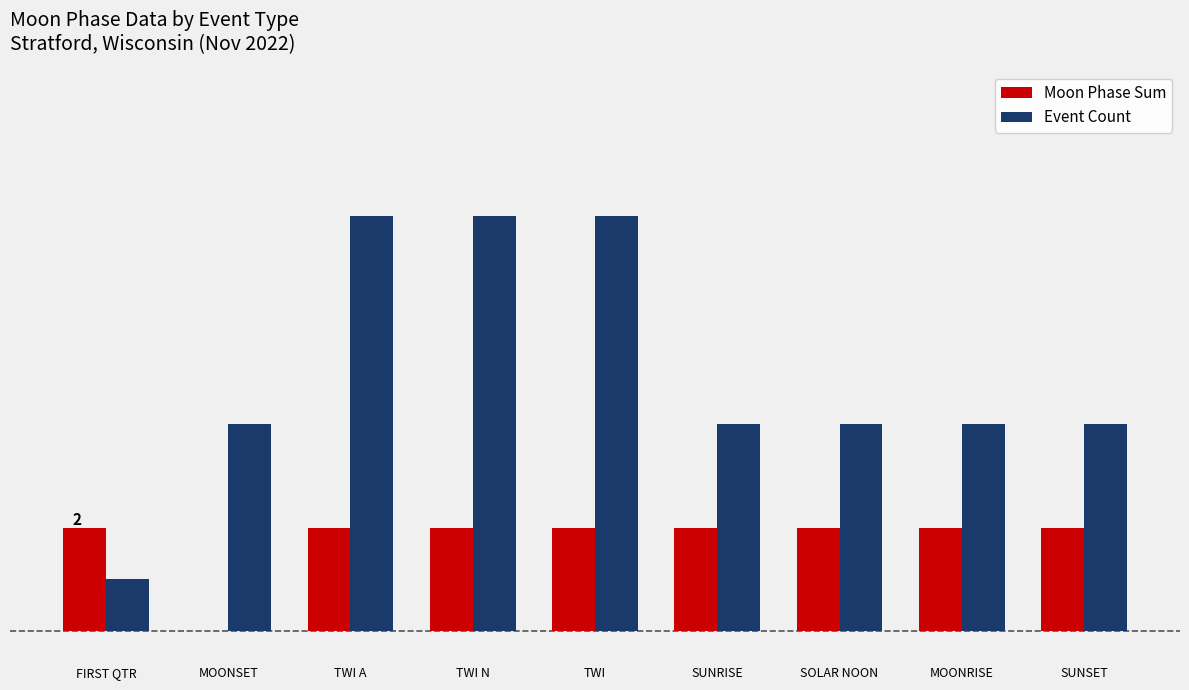

Which label corresponds to the smallest value in the chart?

MOONSET